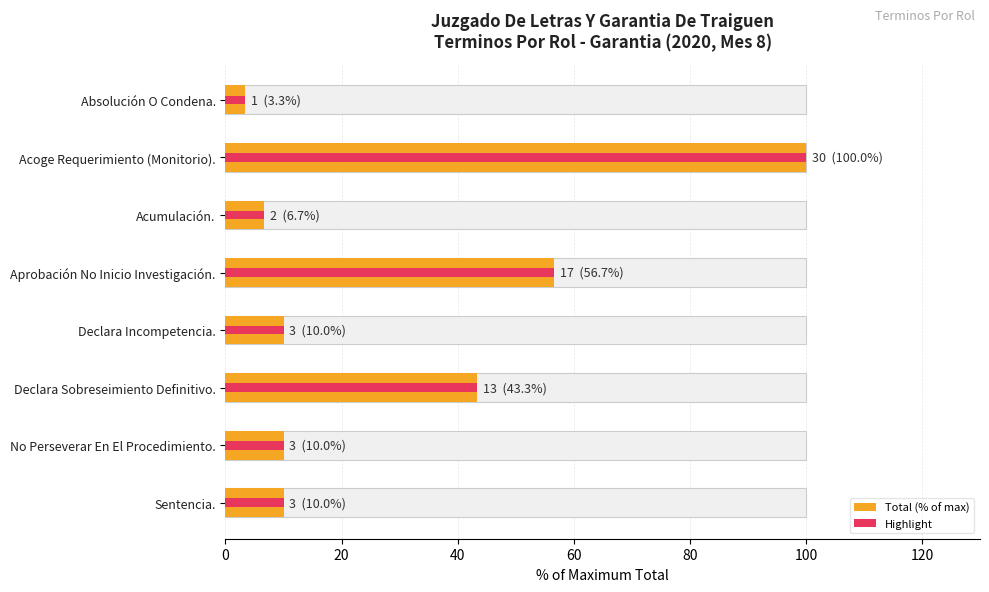

How many values in the Total (% of max) series exceed 10?

3